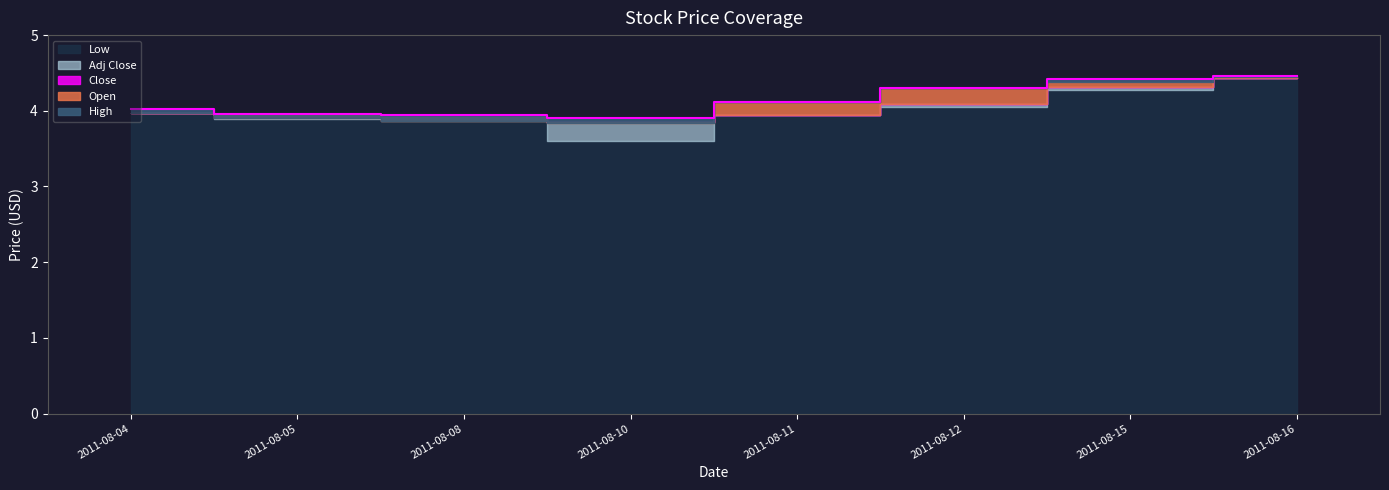

The value of Low at 2011-08-12 is 1.3. True or false?

False